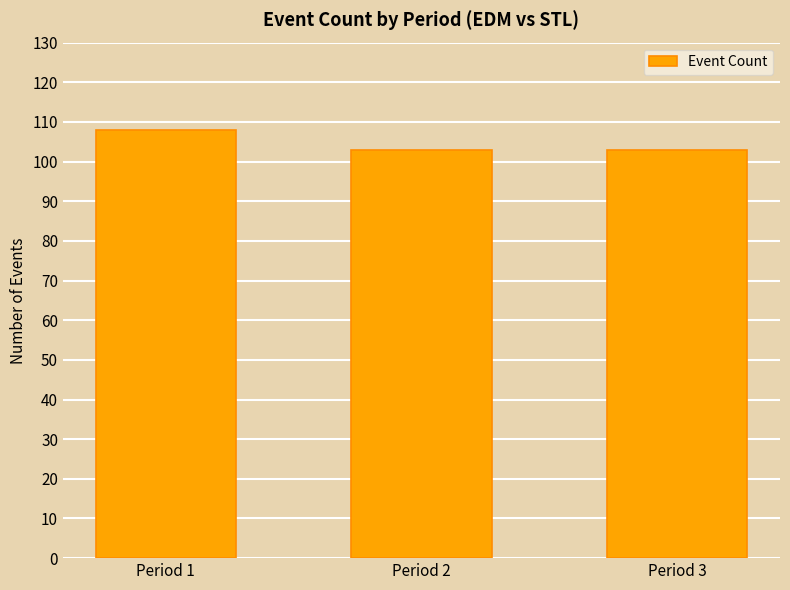

What is the difference between the maximum and minimum values?

5